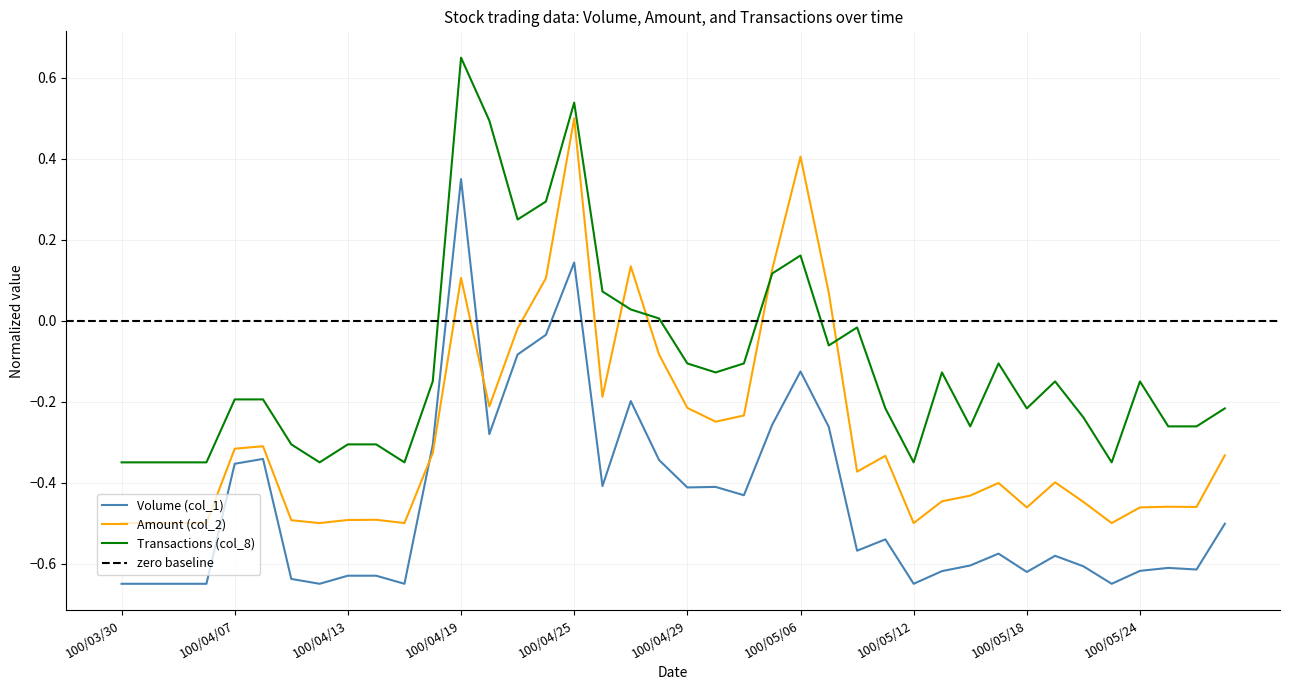

Is it true that Amount (col_2) equals -0.3 at 100/04/26?

False